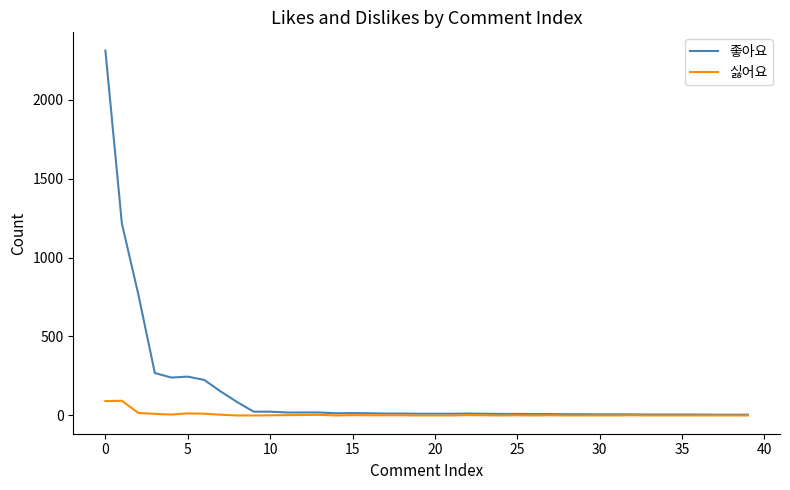

What is the maximum value shown in the chart?

2310